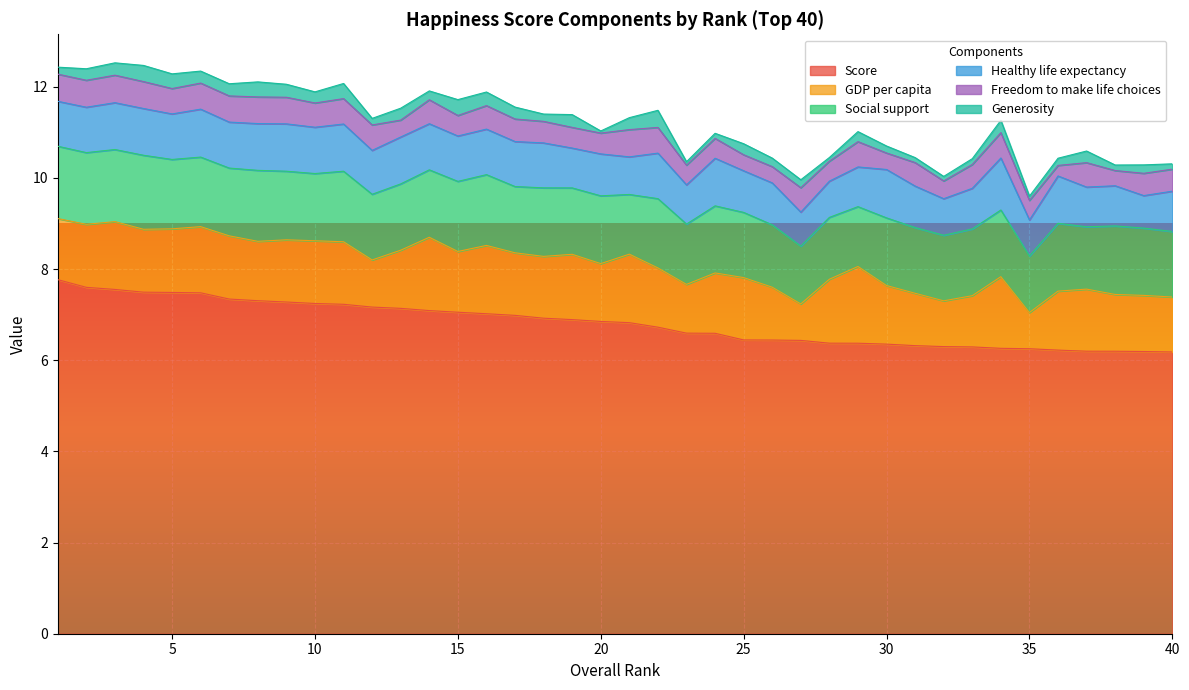

Rank the categories by Healthy life expectancy value from highest to lowest.

34, 30, 6, 24, 9, 36, 11, 13, 3, 4, 8, 10, 14, 7, 5, 16, 22, 2, 15, 17, 1, 18, 12, 20, 26, 25, 31, 33, 40, 38, 19, 29, 37, 23, 21, 32, 28, 35, 27, 39